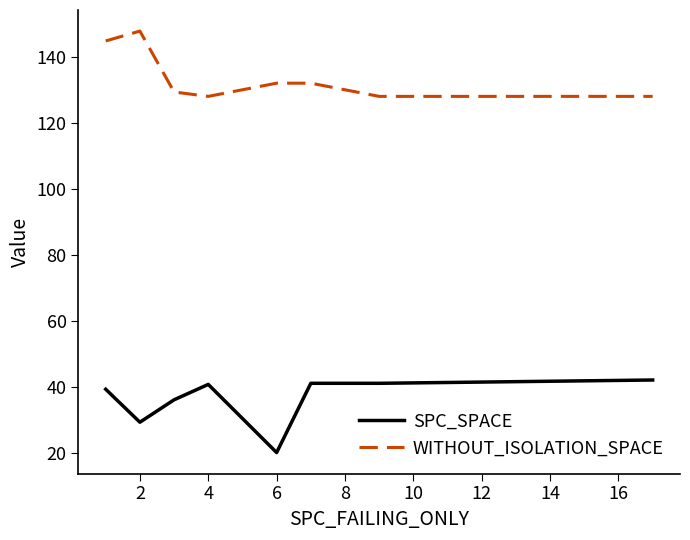

What is the sum of all SPC_SPACE values?

289.1